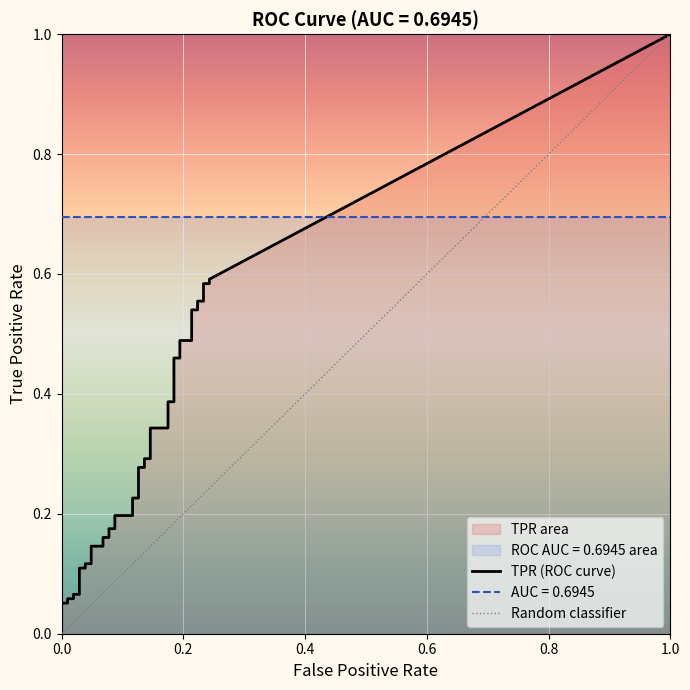

Is this an area chart (filled region under the line)?

No